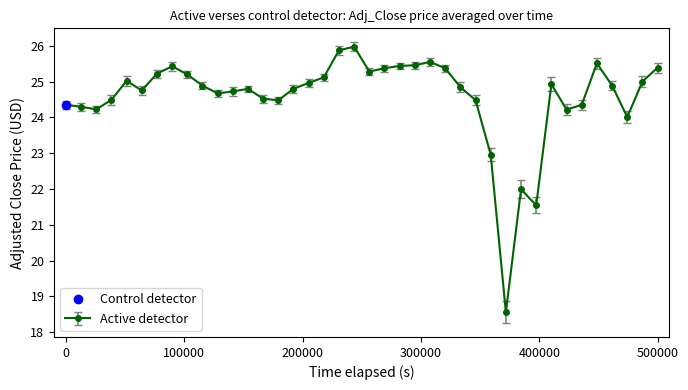

Does the chart have visible grid lines?

No